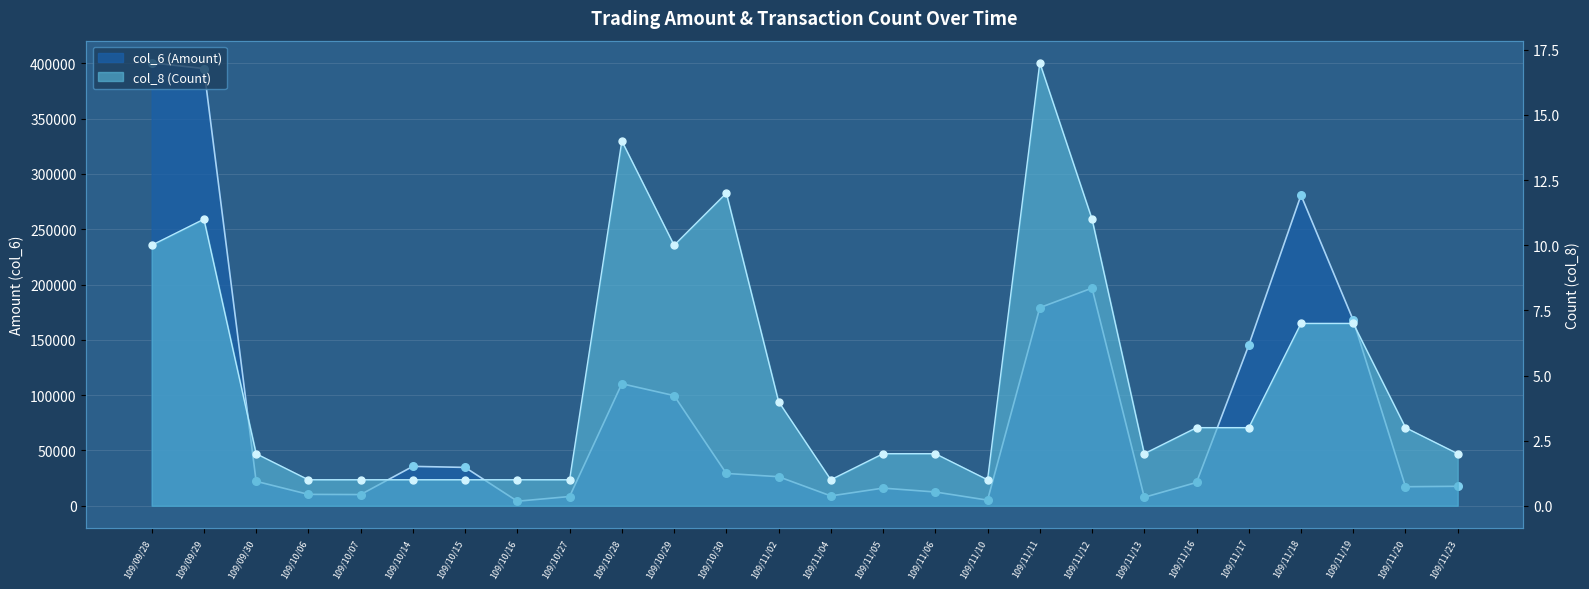

Is the value of col_8 (Count) at 109/11/05 greater than the value of col_6 (Amount) at 109/11/10?

No